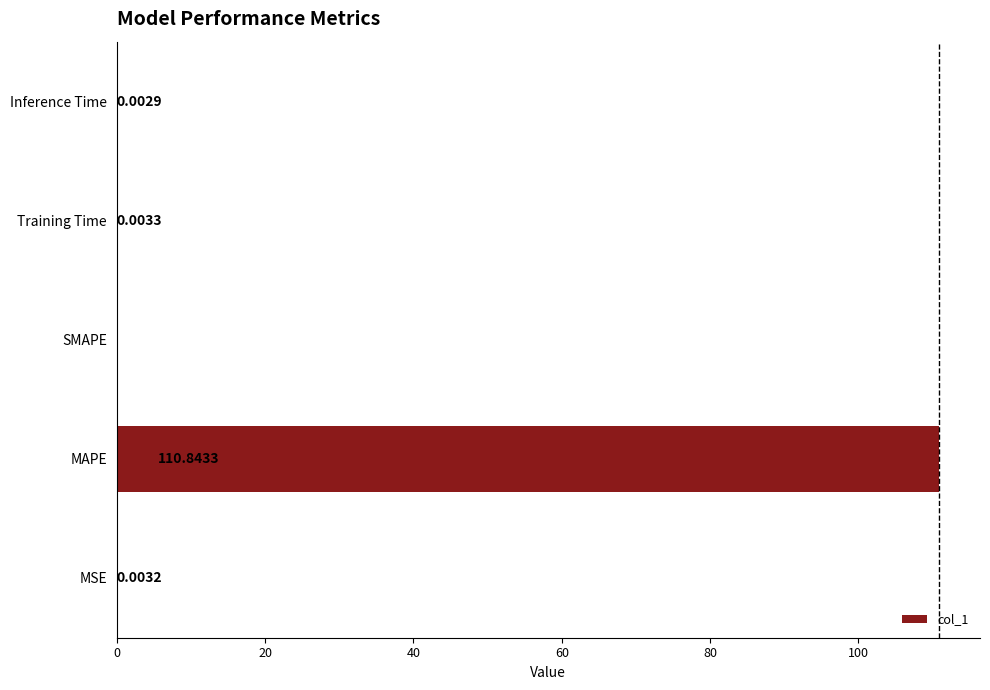

Count the number of data series in this chart.

1